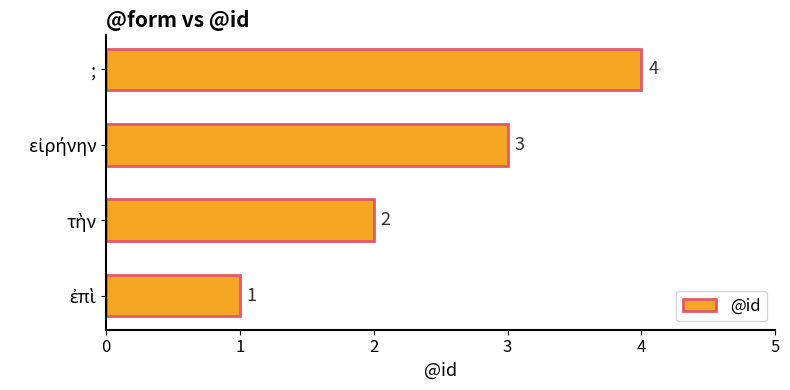

Which category has the highest value across all series?

;